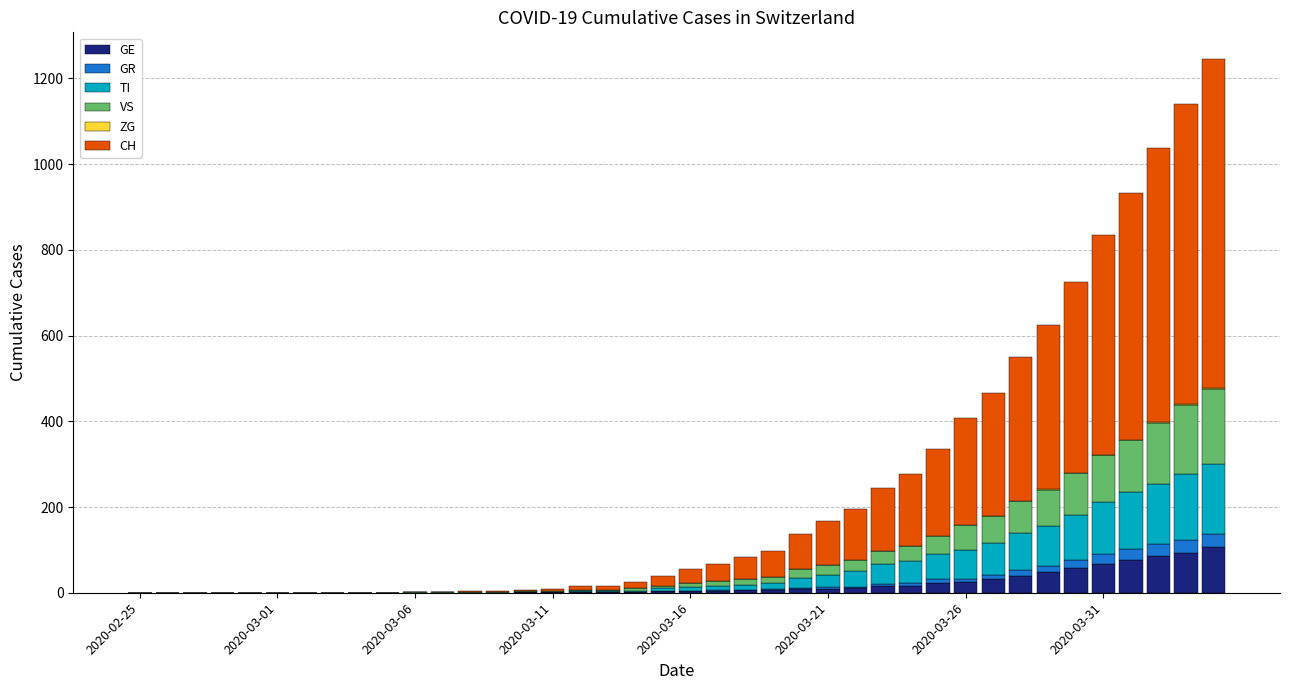

Are the bars grouped side by side (vs. stacked)?

No